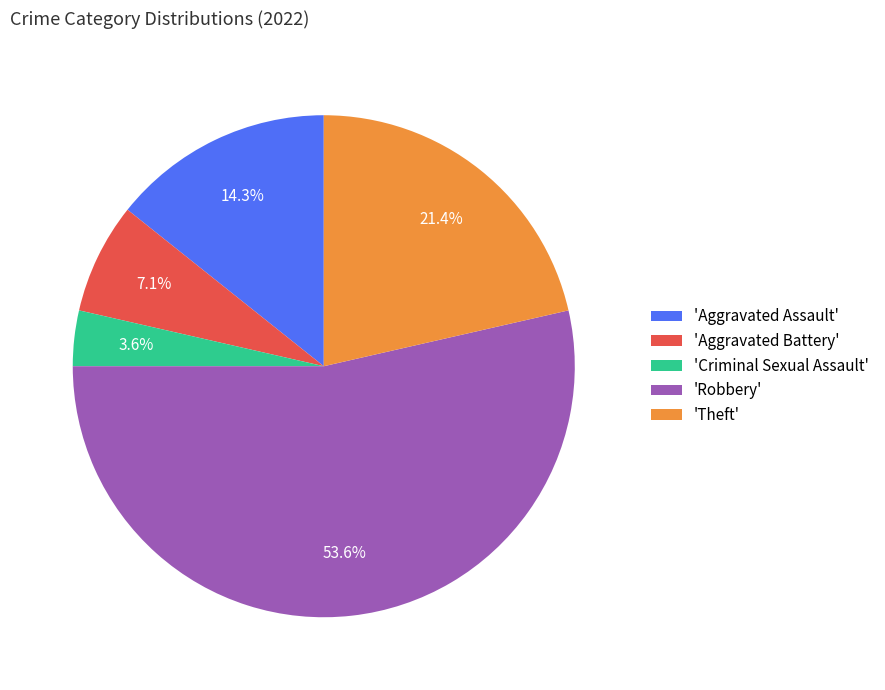

Between 'Aggravated Battery' and 'Theft', which is larger?

'Theft'